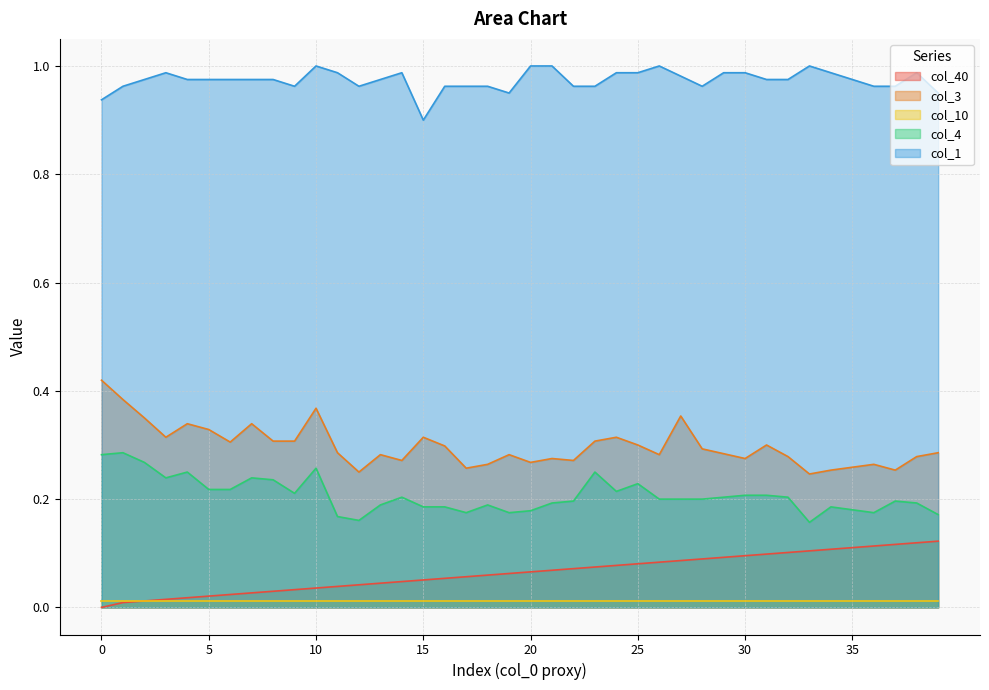

What is the value of the col_4 point at the 21st from the left?

0.2